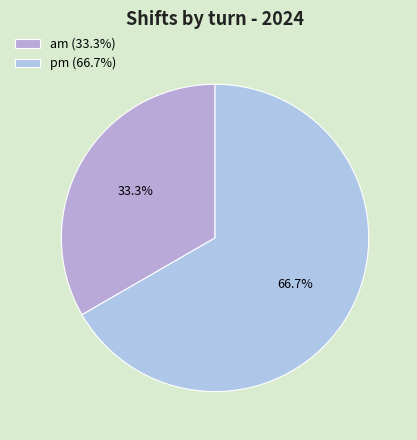

What is the ratio of the value at am to the value at pm?

0.5